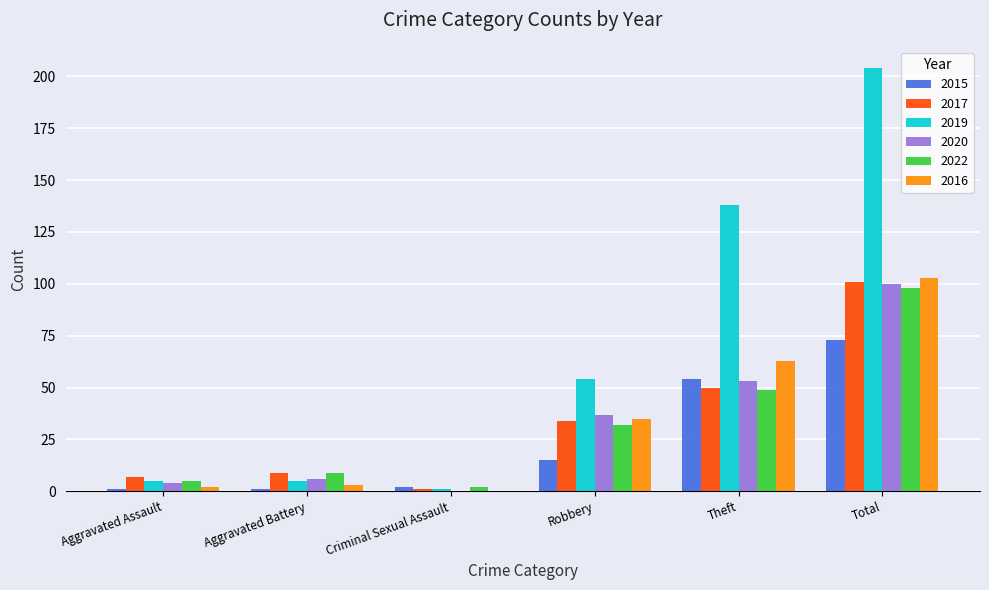

Where is 2016 nearest to the value 51?

Theft